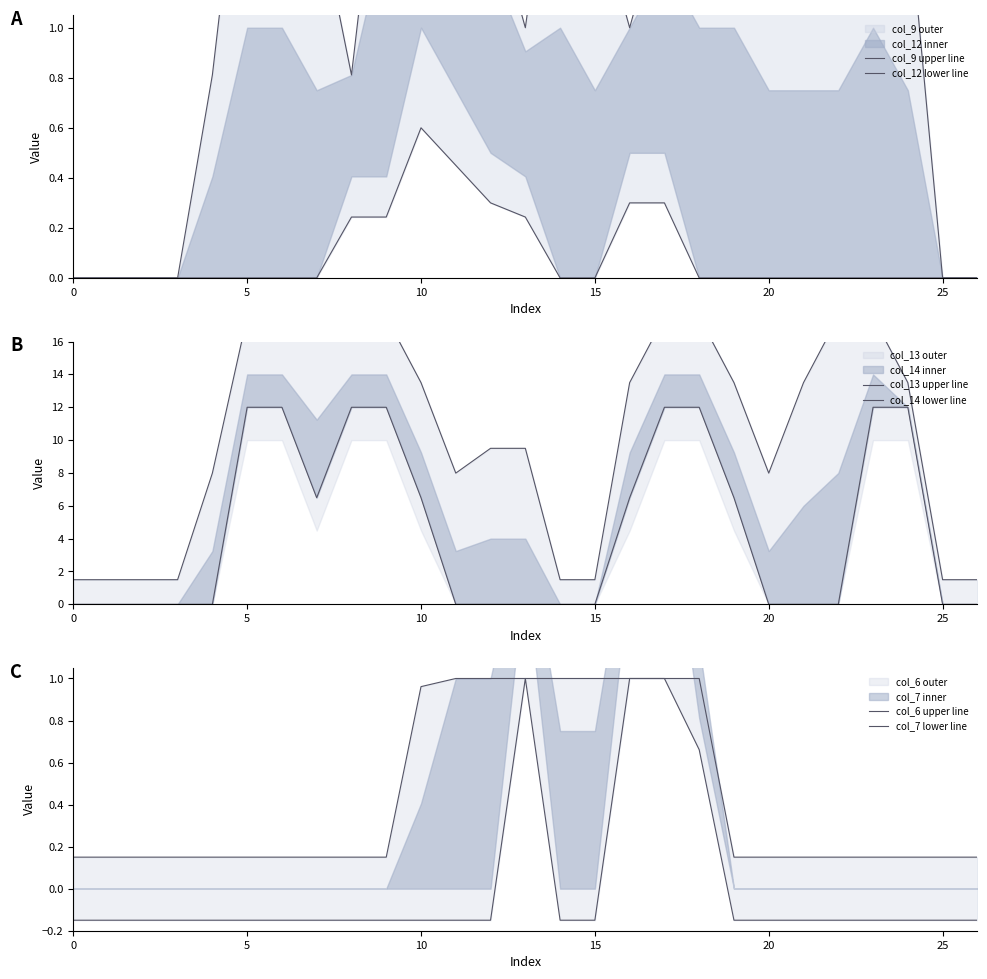

What is the approximate value of col_9 upper line at 8?

0.8